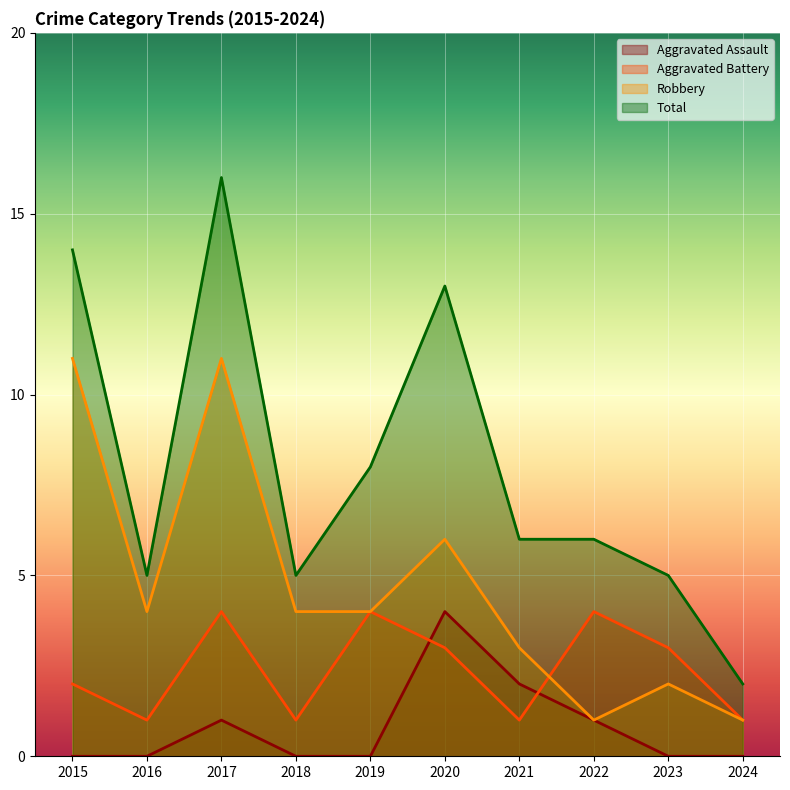

What is the sum of the Robbery values at 2017 and 2019?

15